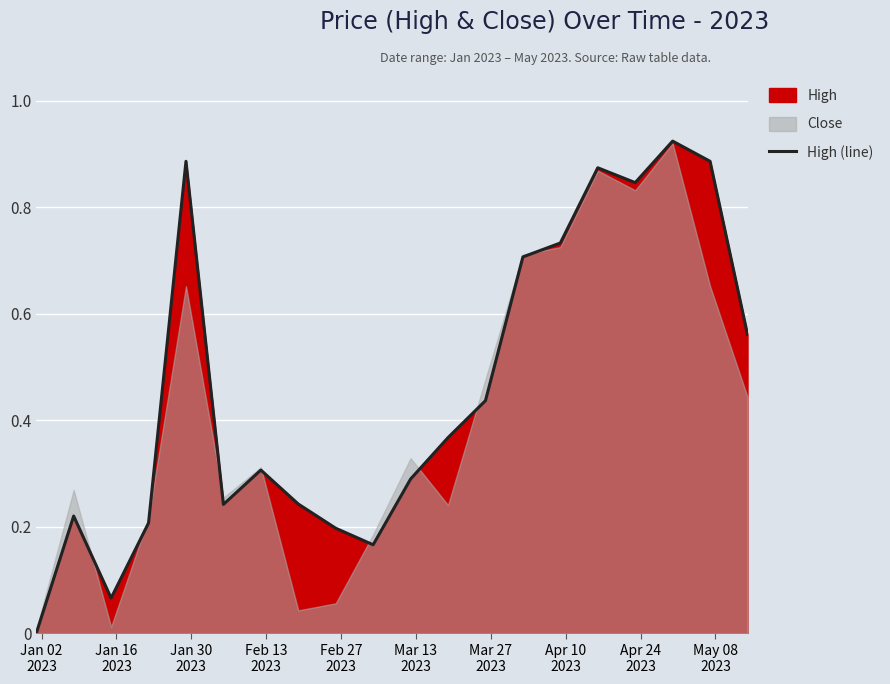

What is the maximum value shown in the chart?

0.9